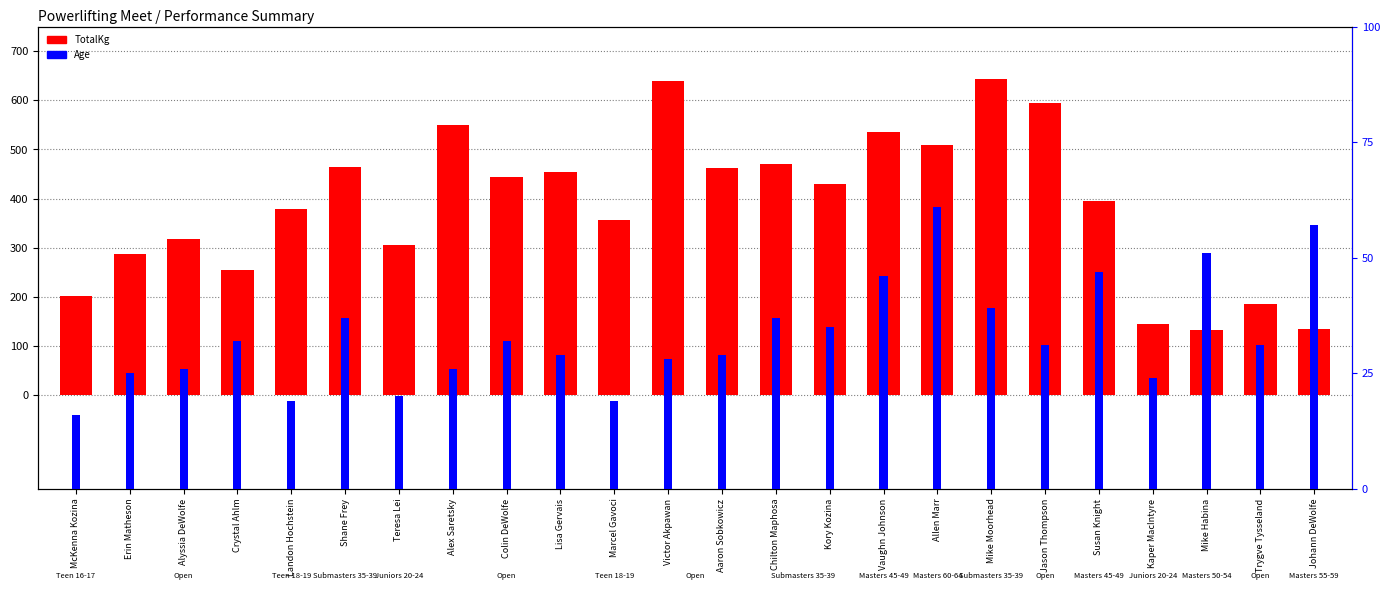

At which category is the sum across all series the highest?

Mike Moorhead